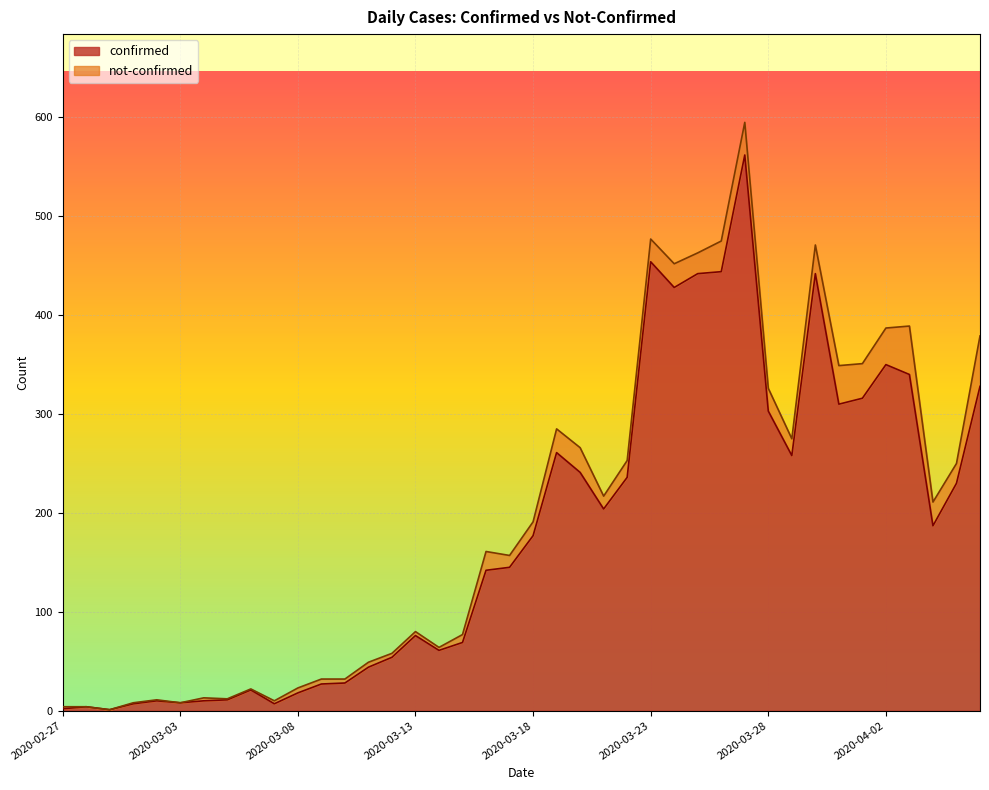

What is the value of the 33rd point from the left?

442